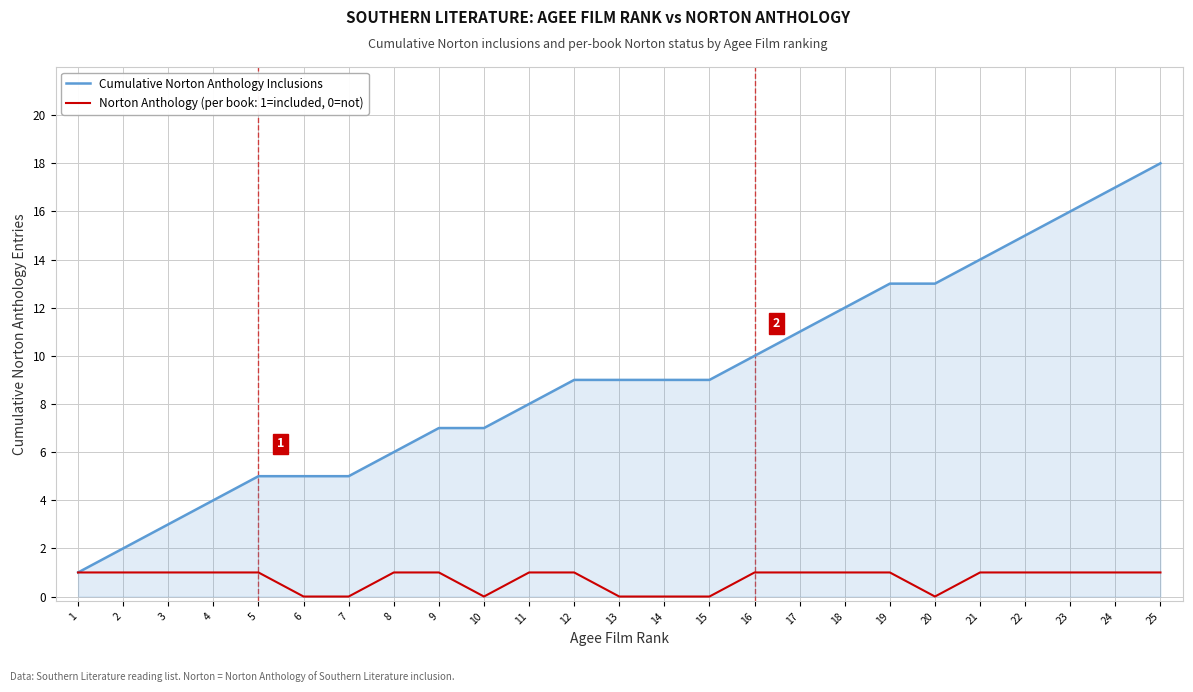

Is it true that Norton Anthology (per book: 1=included, 0=not) equals 1 at 23?

True